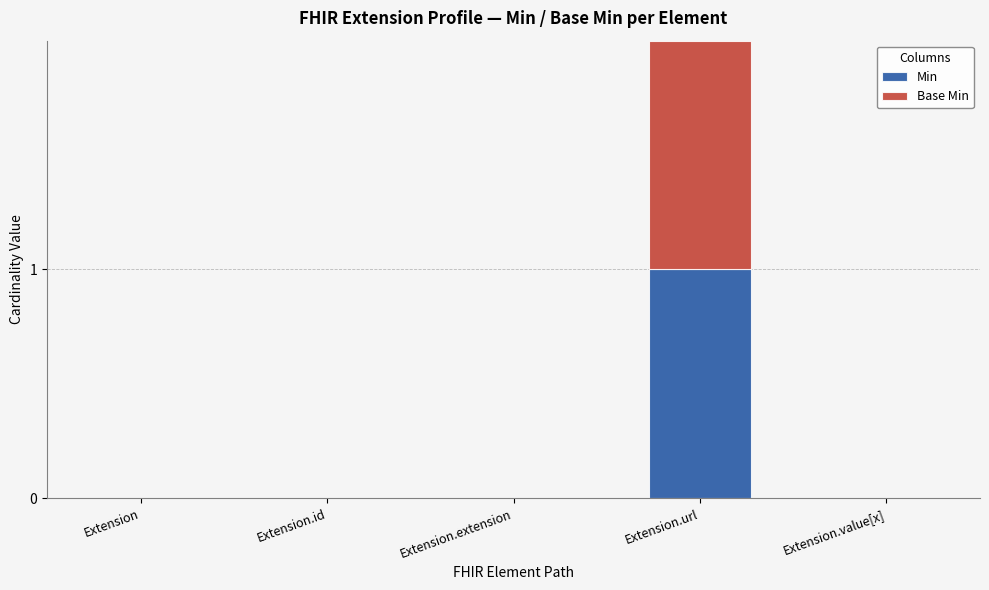

Are the bars horizontal?

No